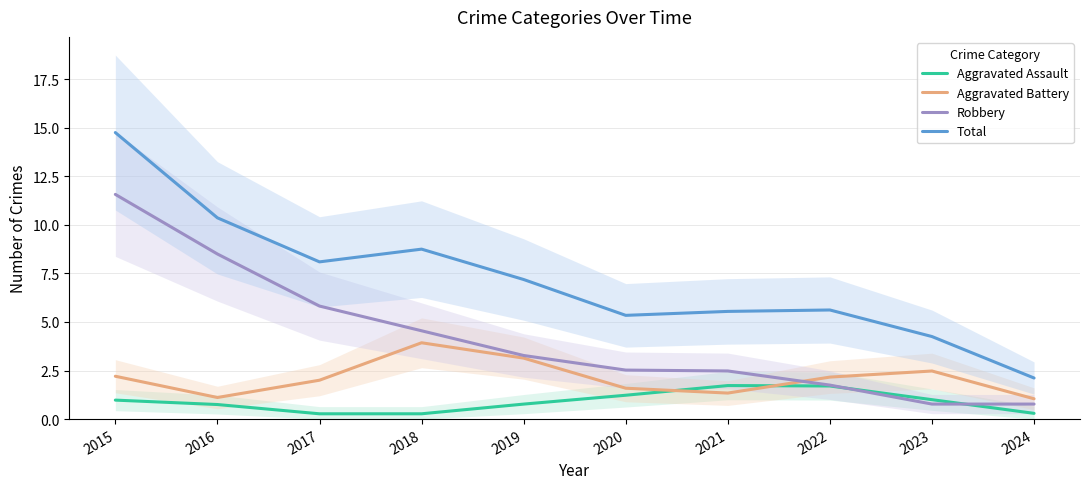

Rank the categories by Aggravated Assault value from lowest to highest.

2017, 2018, 2024, 2016, 2019, 2015, 2023, 2020, 2022, 2021